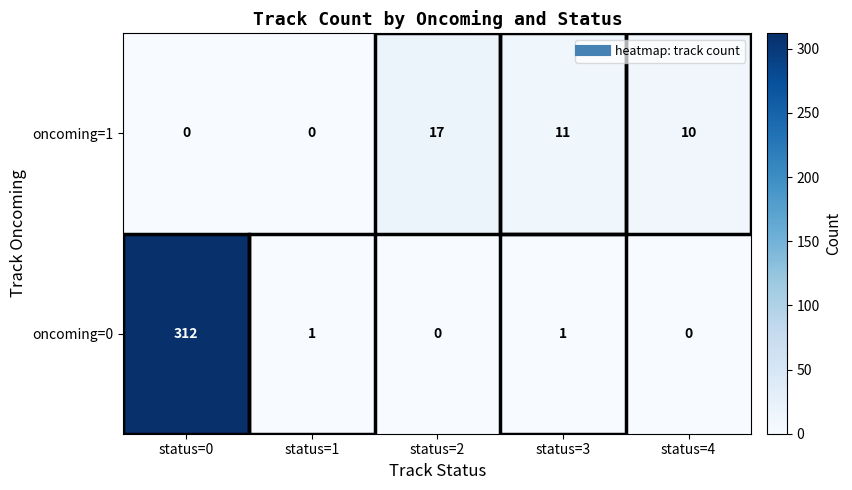

At how many categories does at least one series exceed 22?

1